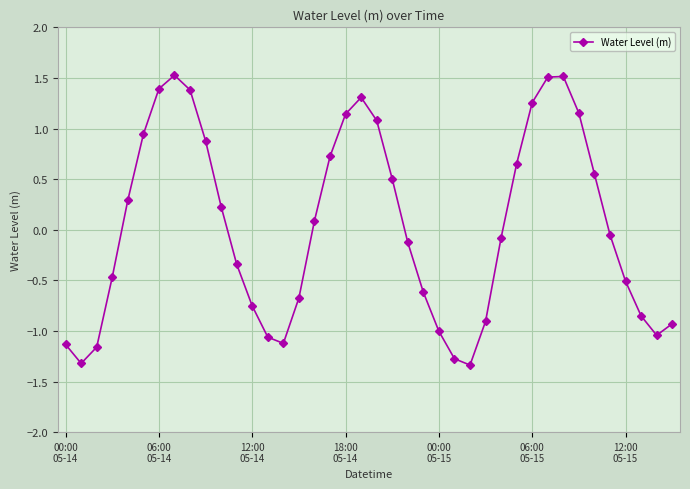

What is the maximum value shown in the chart?

1.5